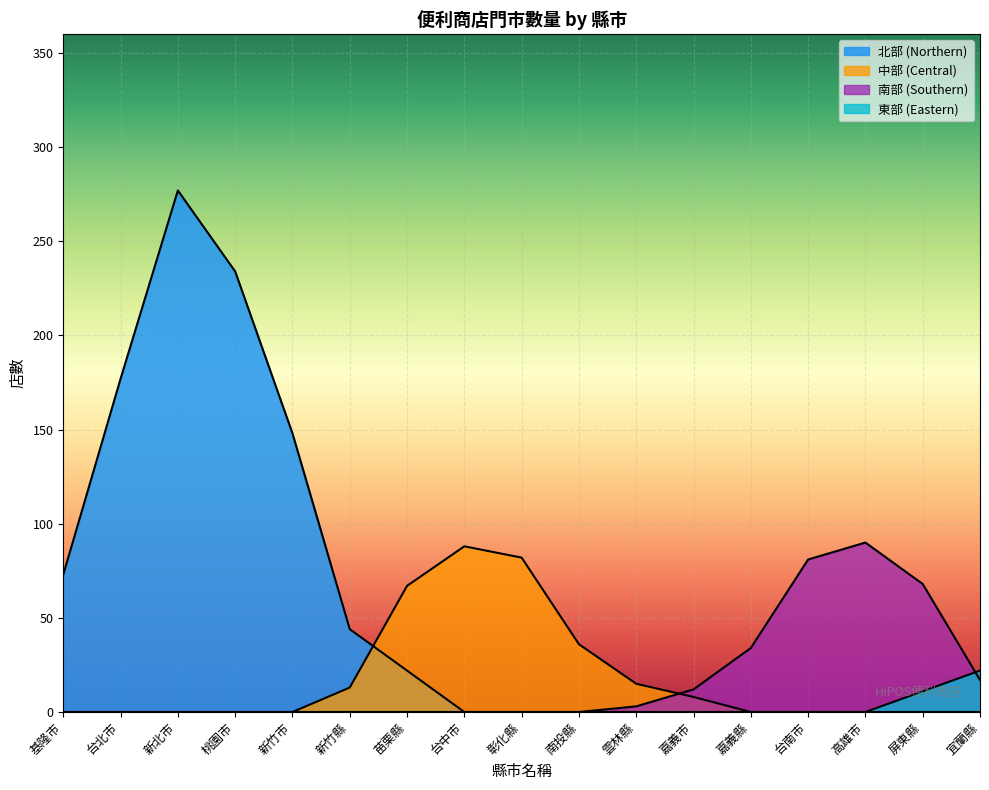

How many lines are shown in the chart?

4